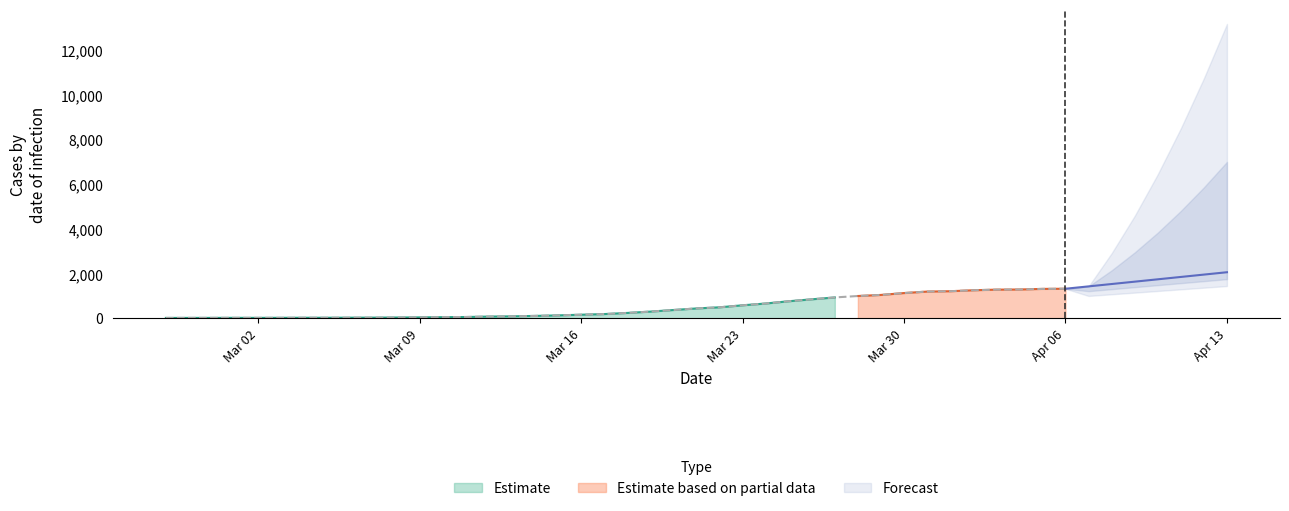

What is the difference between the values at 2020-03-24 and 2020-03-09?

620